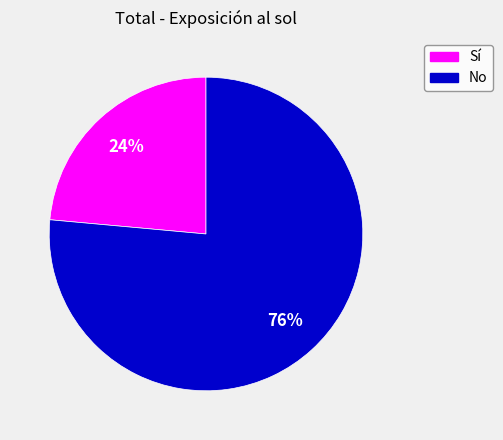

The Sí slice represents 12% of the pie. True or false?

False